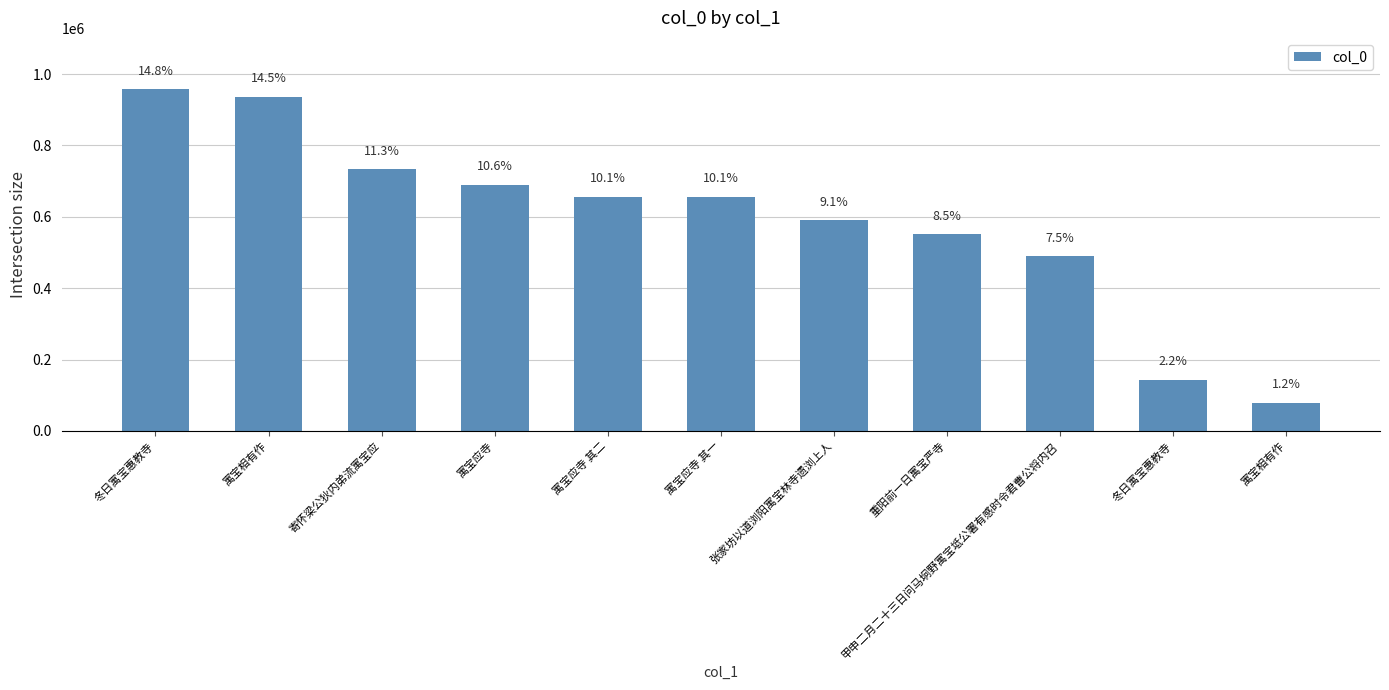

Does the chart contain any negative values?

No